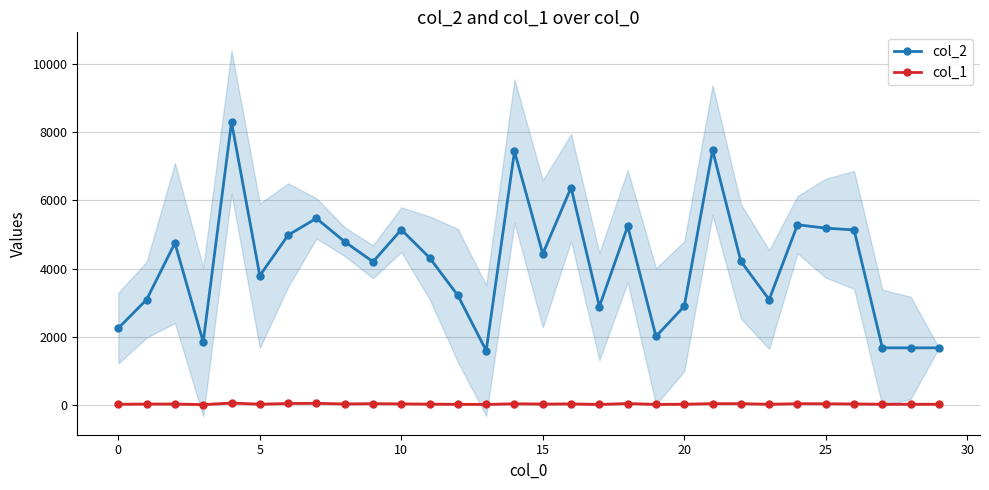

Does the chart display data point markers on the line(s)?

Yes